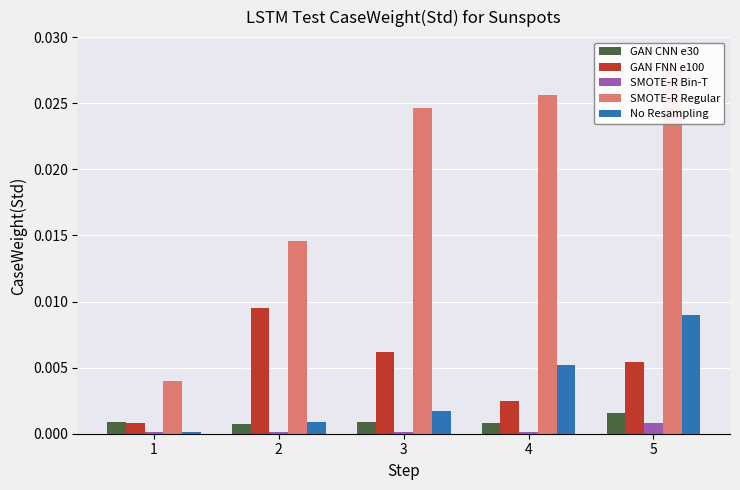

Which series has the largest range (max minus min)?

SMOTE-R Regular